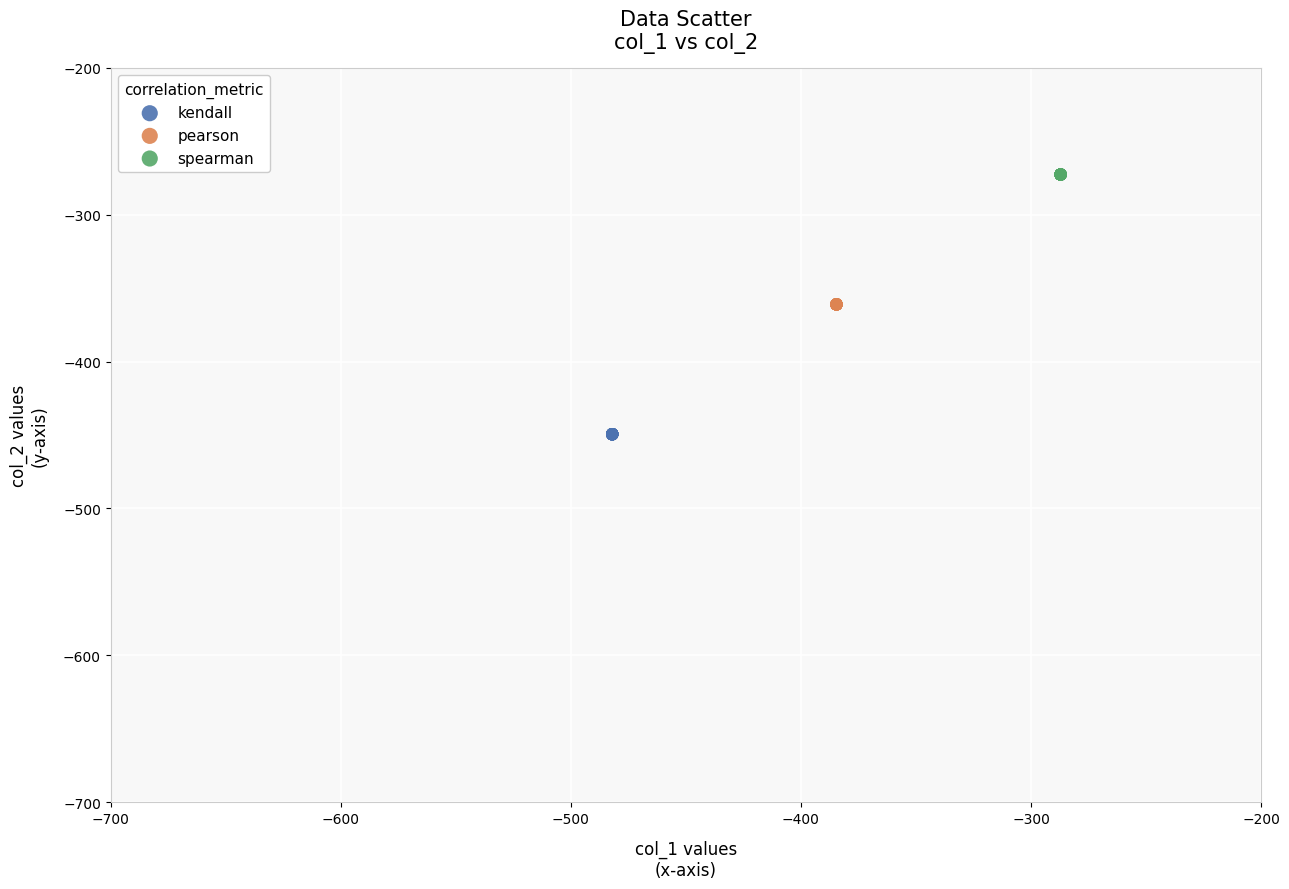

Which series reaches the maximum Y coordinate?

spearman